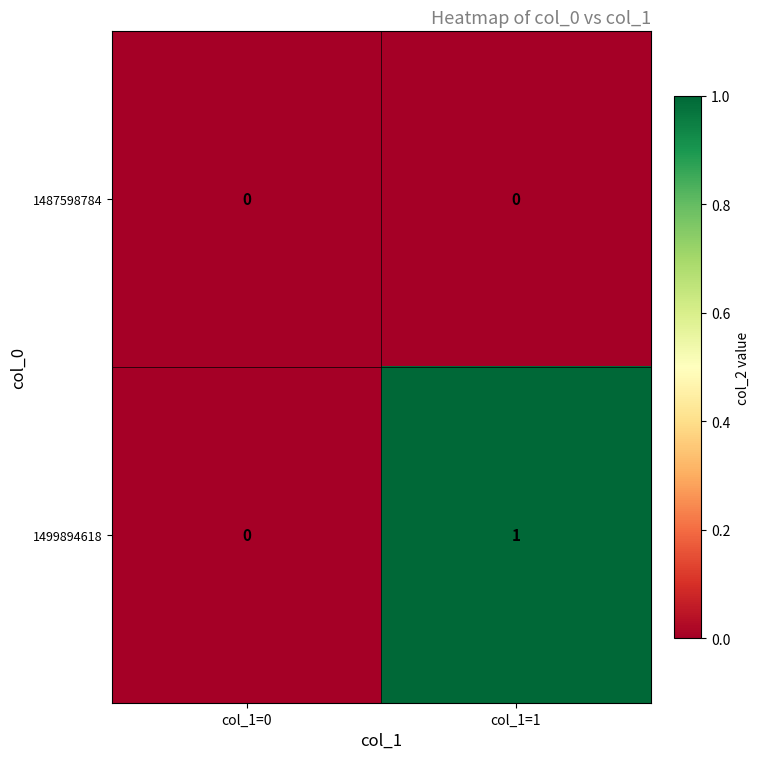

Reading left to right, transcribe all the data shown in this chart.

1487598784: 0	0
1499894618: 0	1